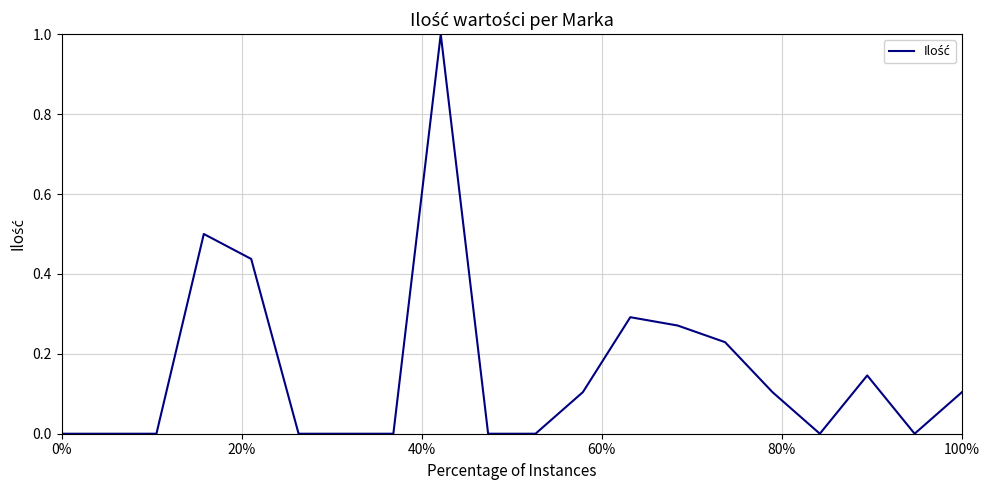

What is the greatest value displayed?

1.0